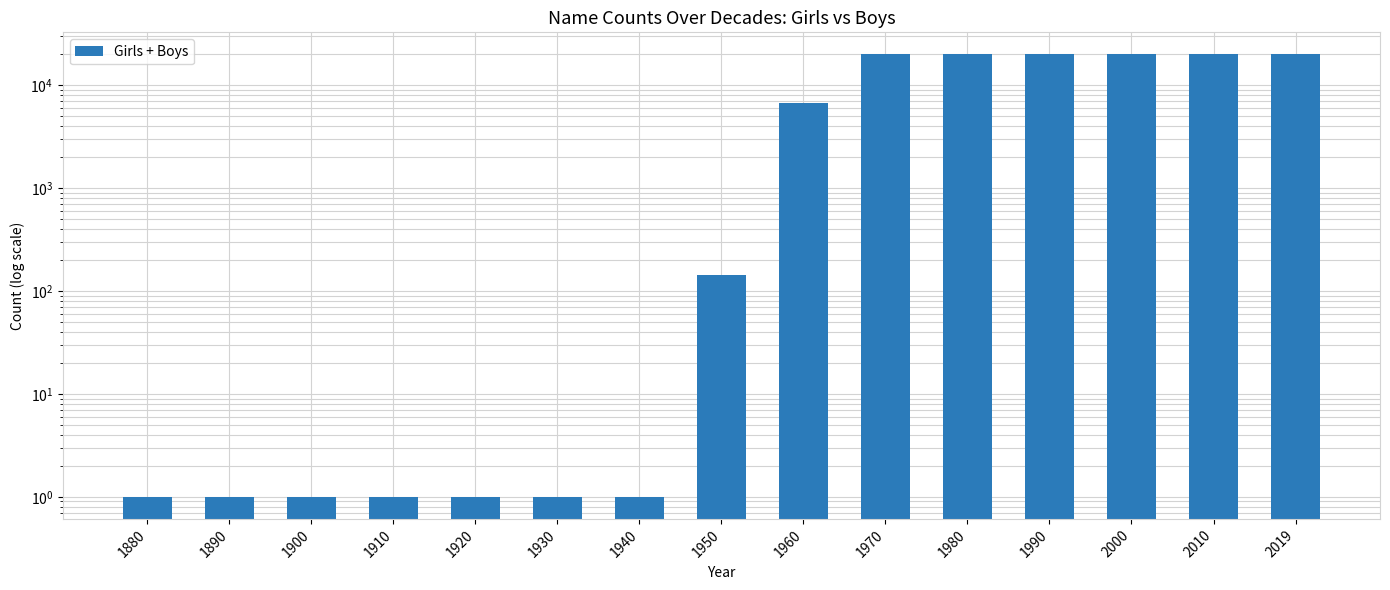

The chart shows a value of 6765 at 1960. True or false?

True